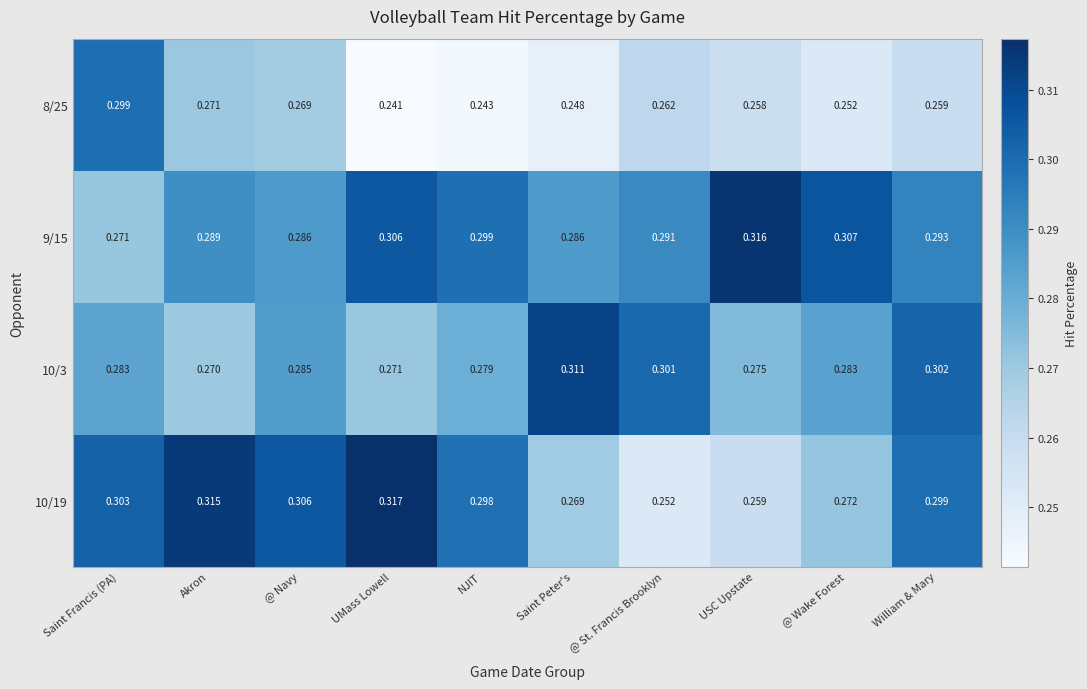

At which category does the chart reach its peak across all series?

UMass Lowell